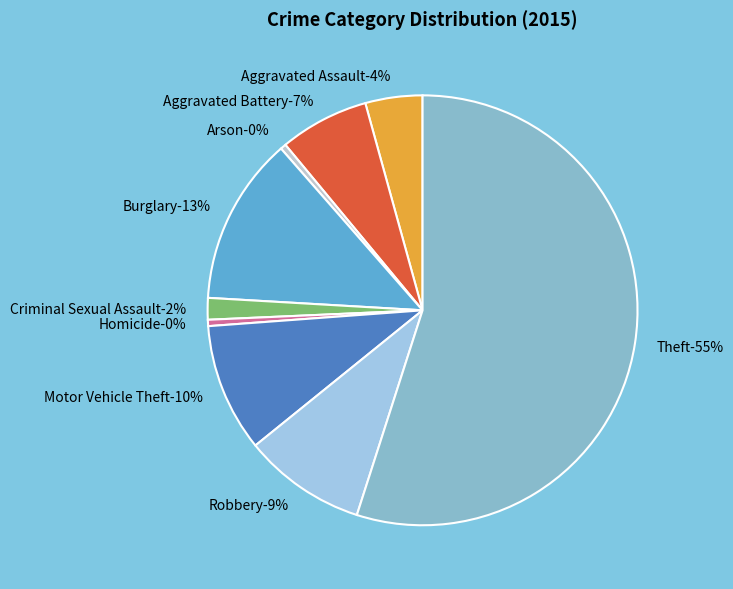

What percentage is the Aggravated Assault slice, to the nearest percent?

4%